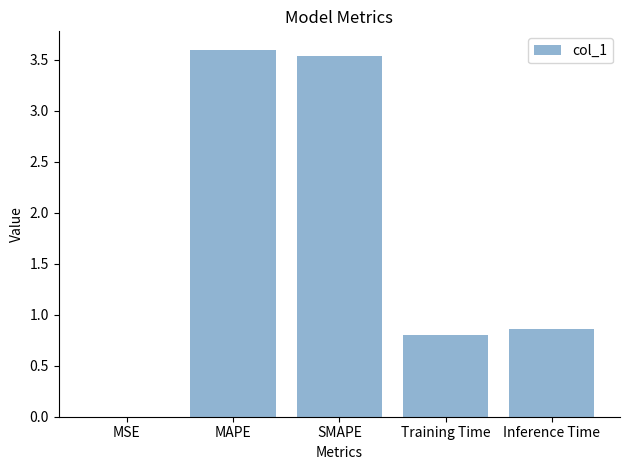

What is the sum of all values?

8.8